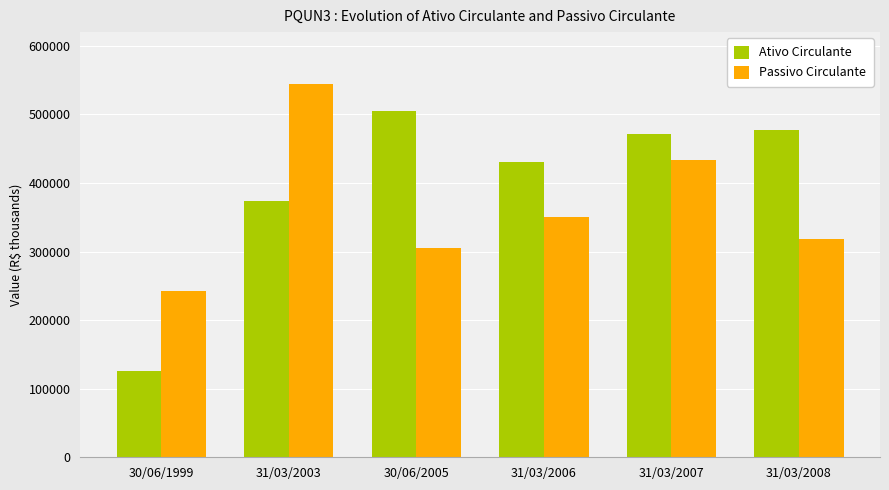

How many bars are there in each group?

2